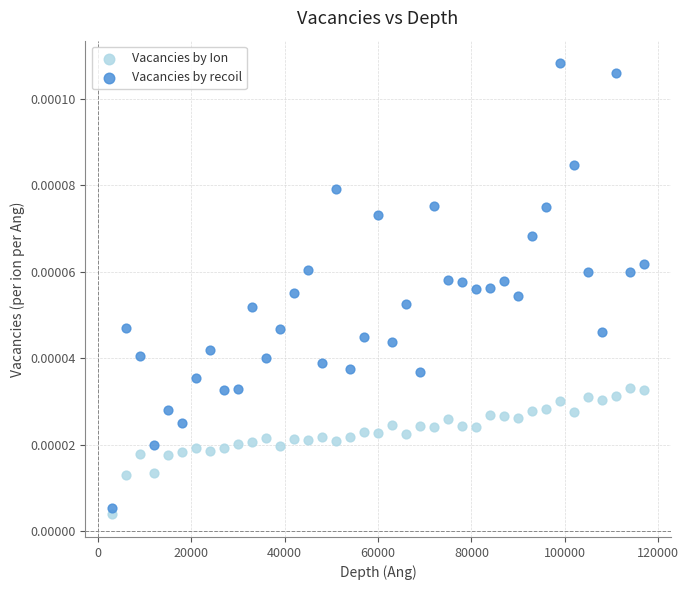

What is the X range (max minus min) for the scatter plot?

114000.0